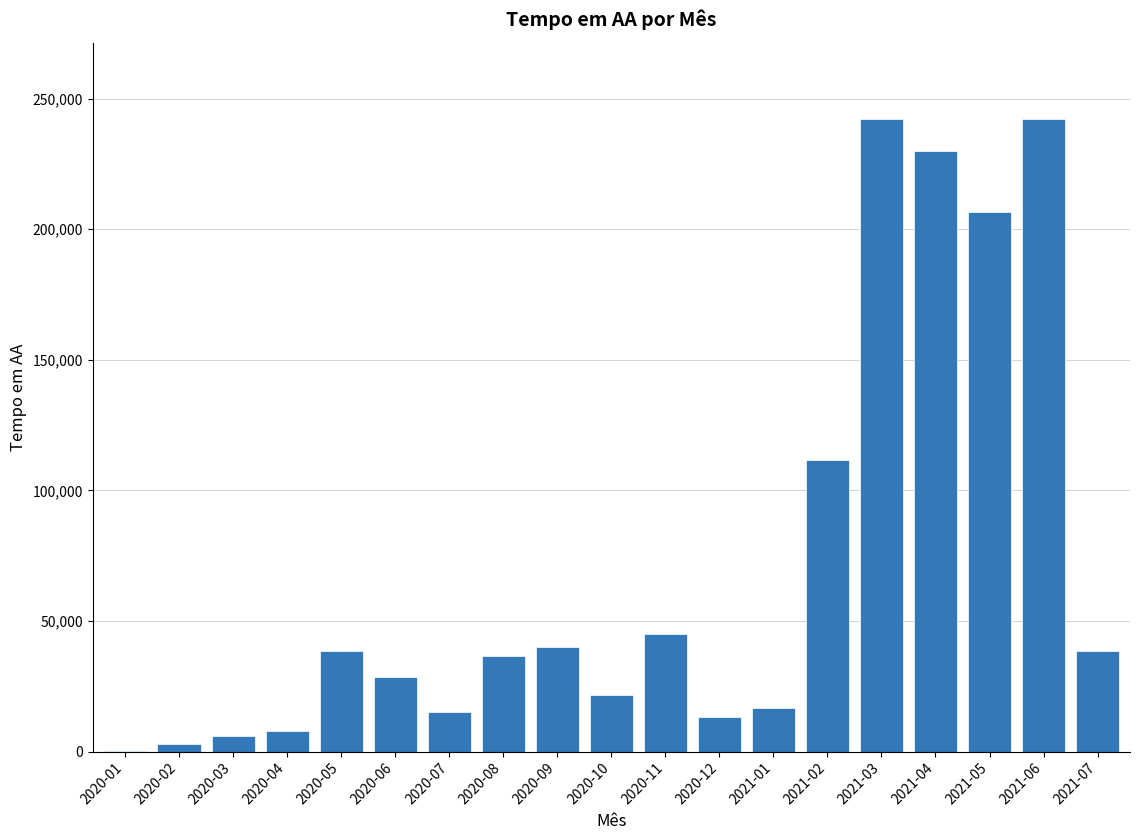

Which has a higher value, 2020-05 or 2021-06?

2021-06